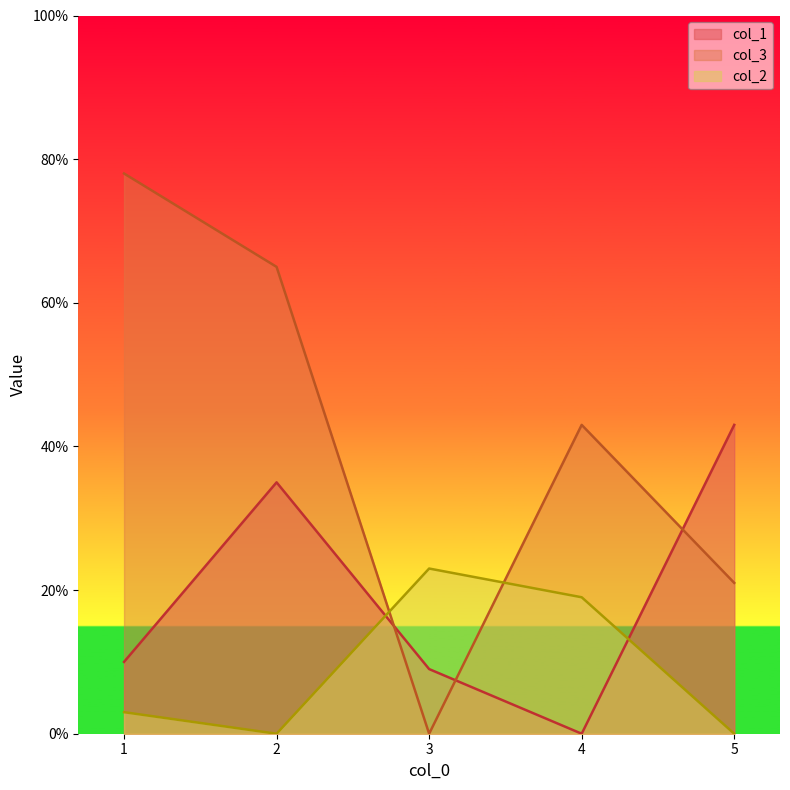

The col_1 series shows 4 at 3. True or false?

False